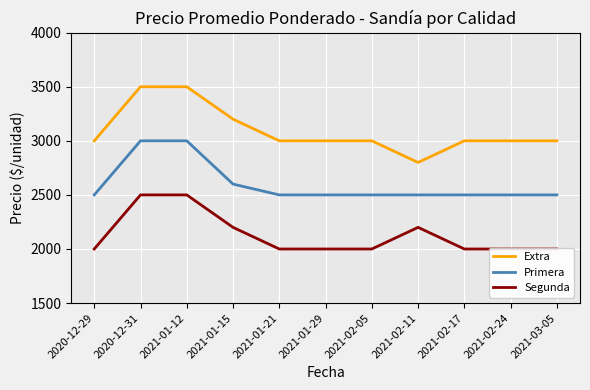

At 2020-12-31, list the series in order from smallest to largest.

Segunda, Primera, Extra